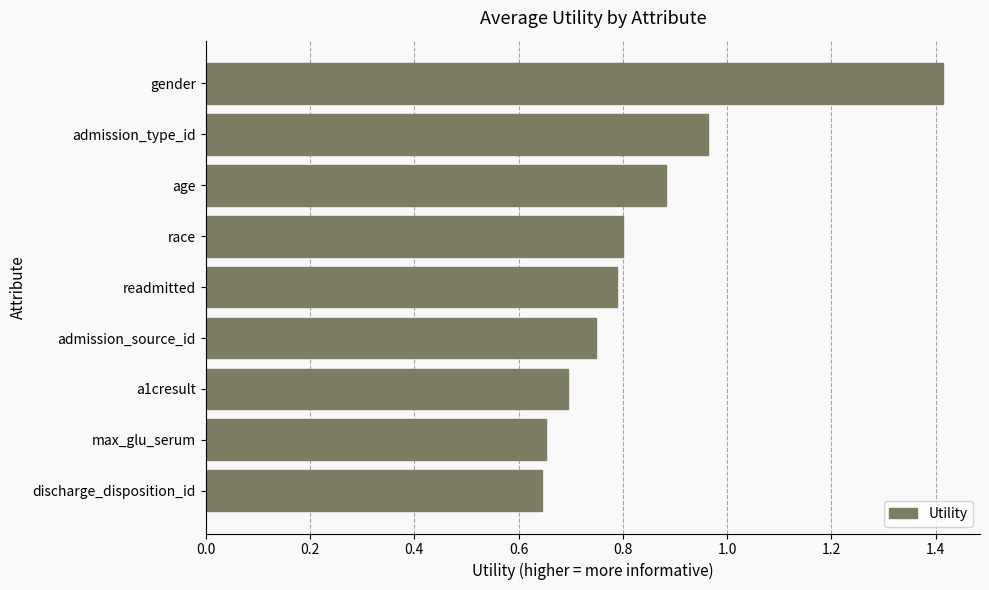

What is the sum of all values?

7.6